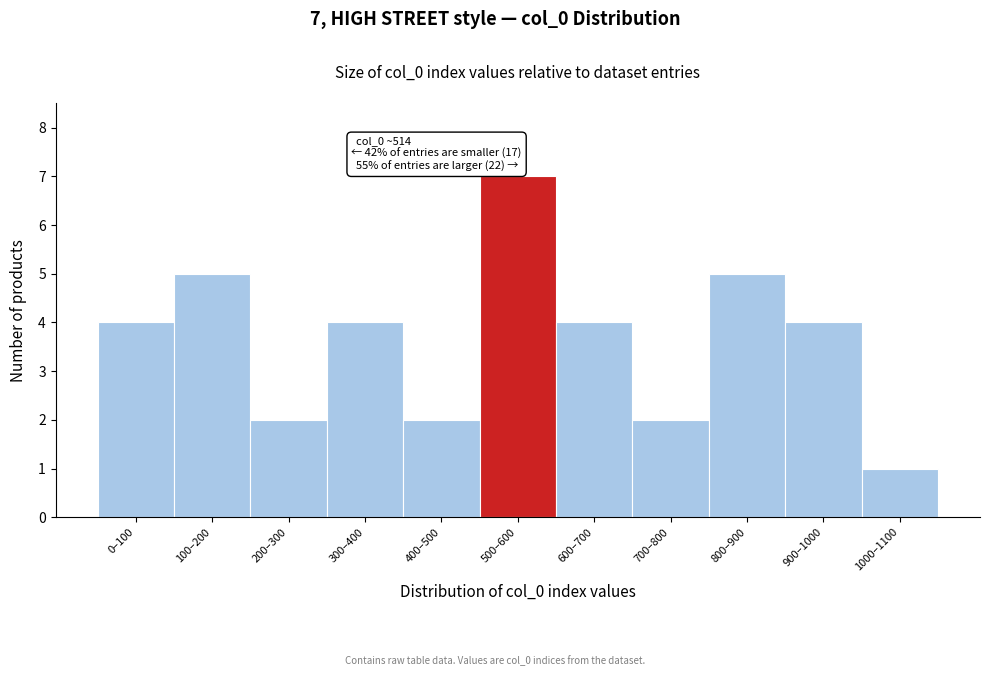

Reading right to left, what are all the values shown in this chart?

1	4	5	2	4	7	2	4	2	5	4